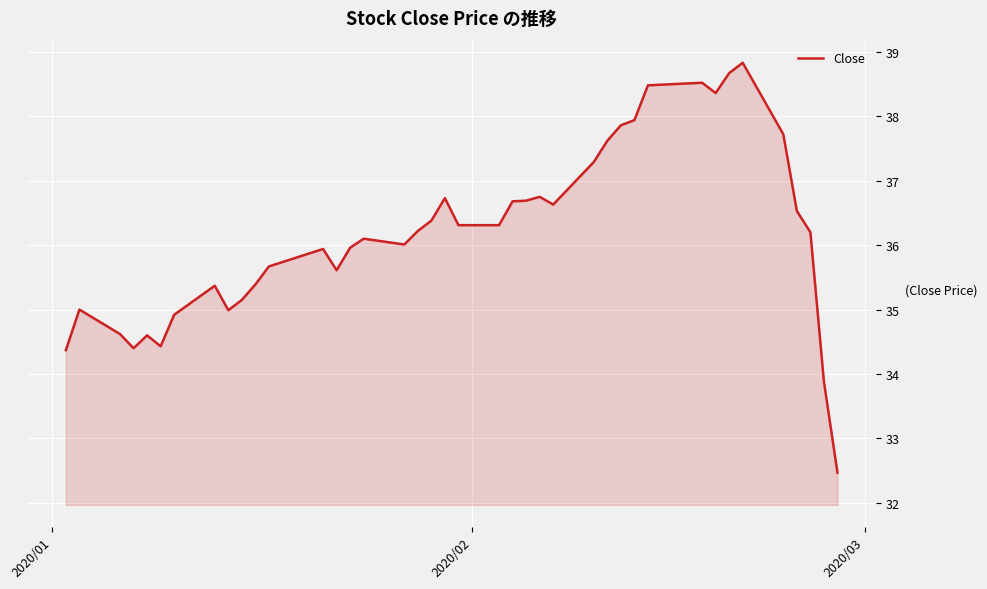

What is the maximum value shown in the chart?

38.8